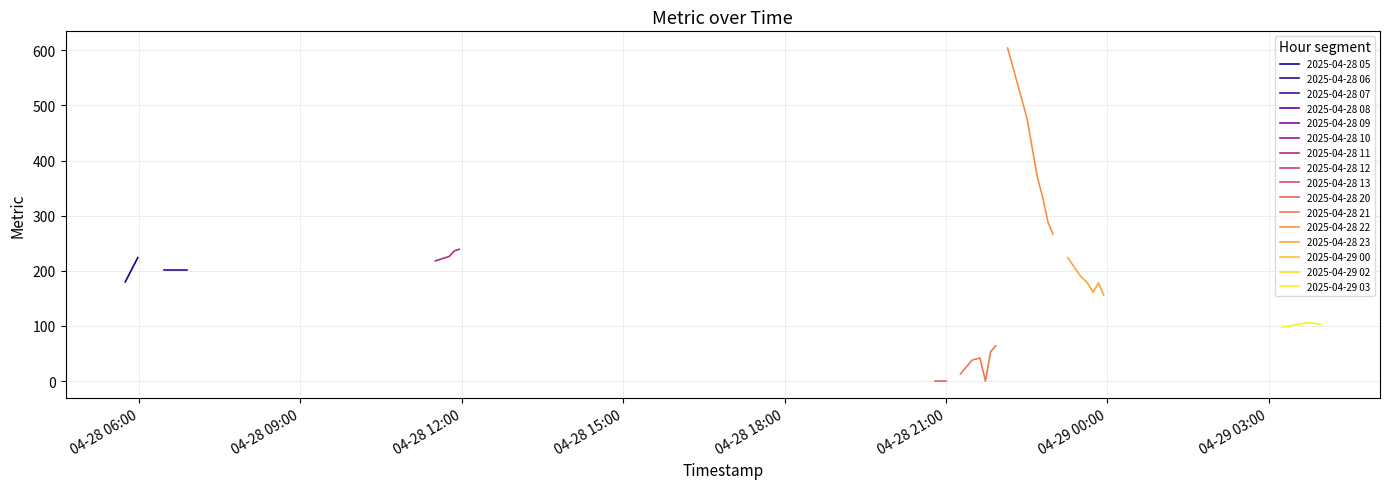

Between 2025-04-28 11:51:38 and 2025-04-28 21:29:10, which is larger?

2025-04-28 11:51:38